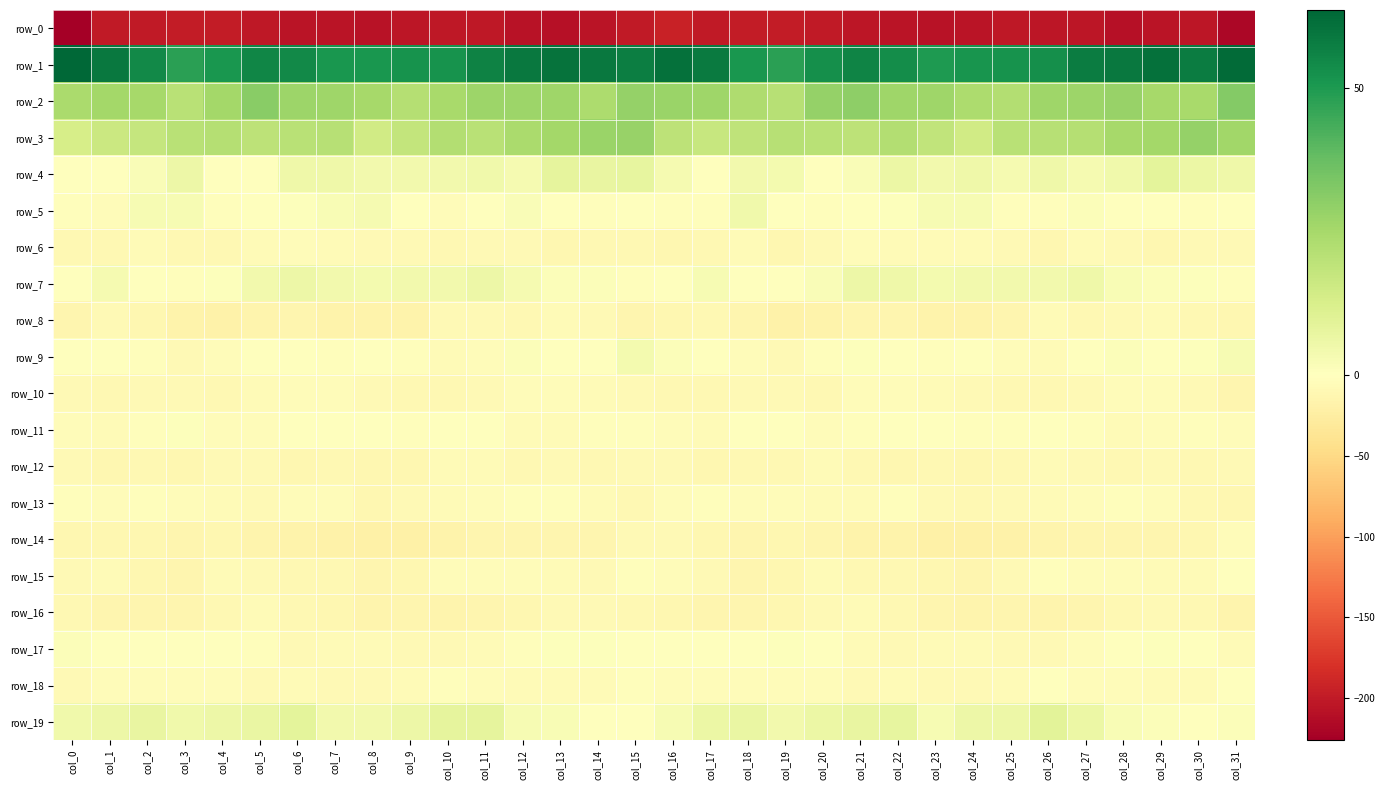

What value does the row_12 series have at col_9?

-11.4